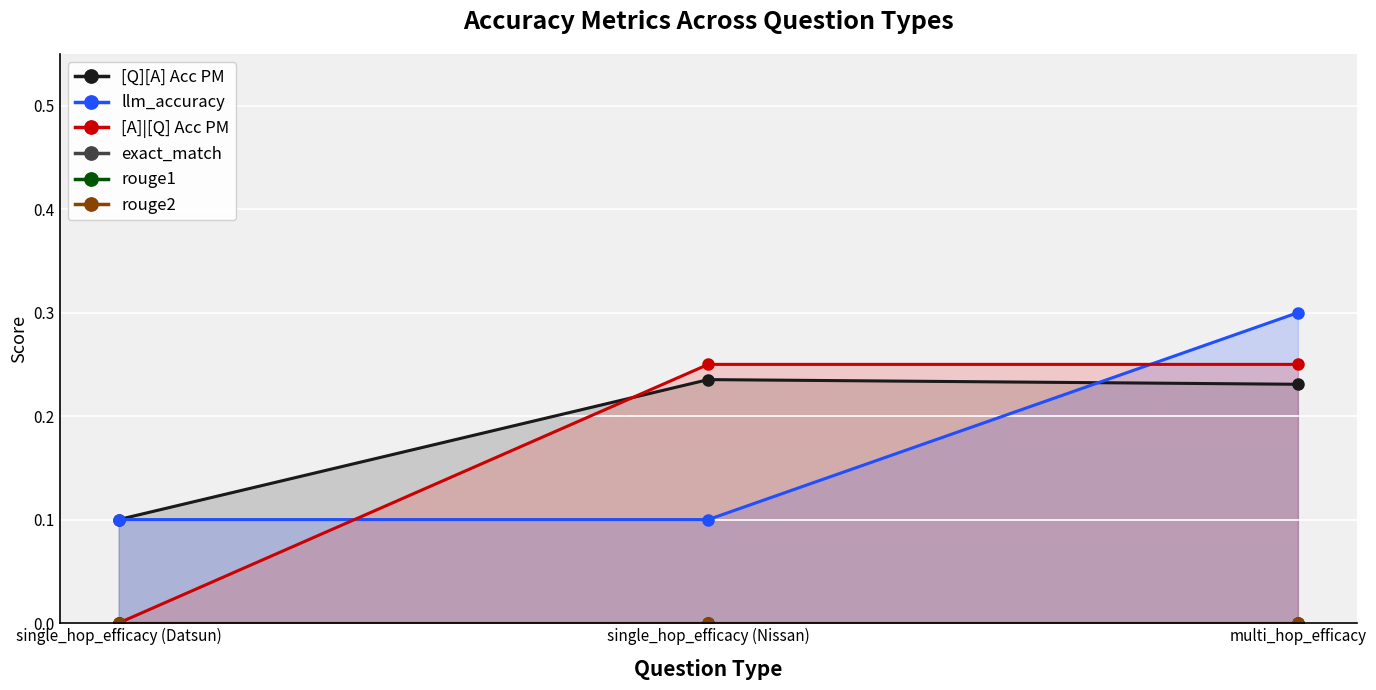

List the labels in order of rouge1 value, smallest first.

single_hop_efficacy (Datsun), single_hop_efficacy (Nissan), multi_hop_efficacy